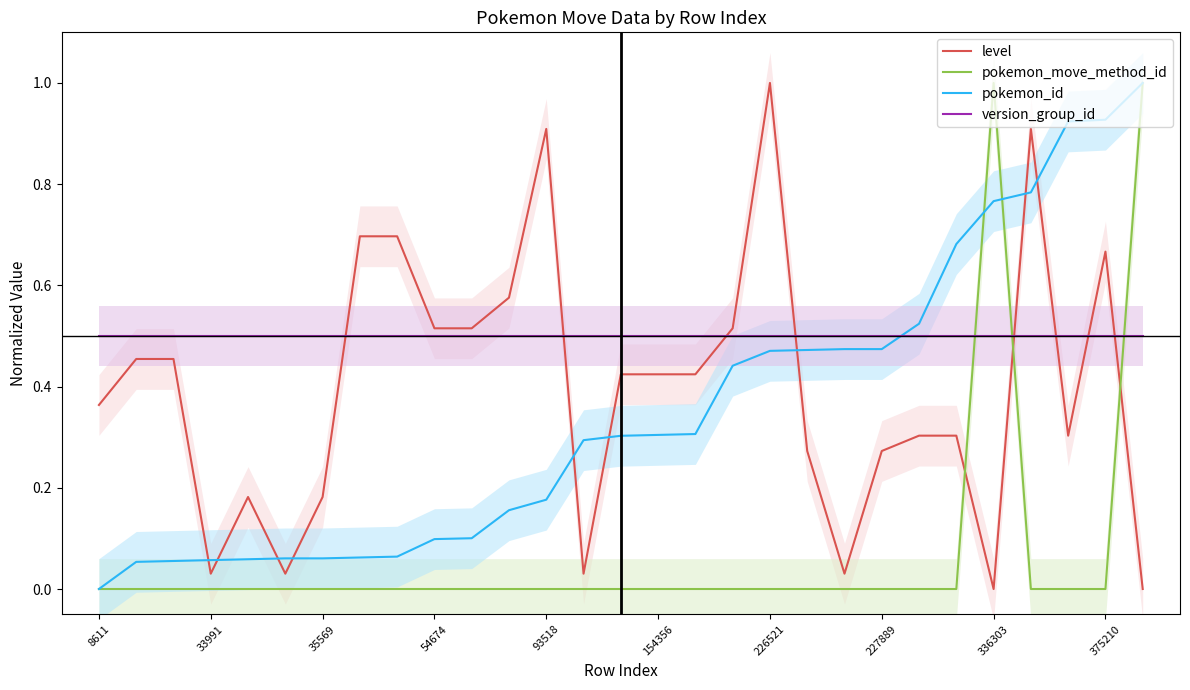

How many times do pokemon_id and version_group_id cross each other?

1